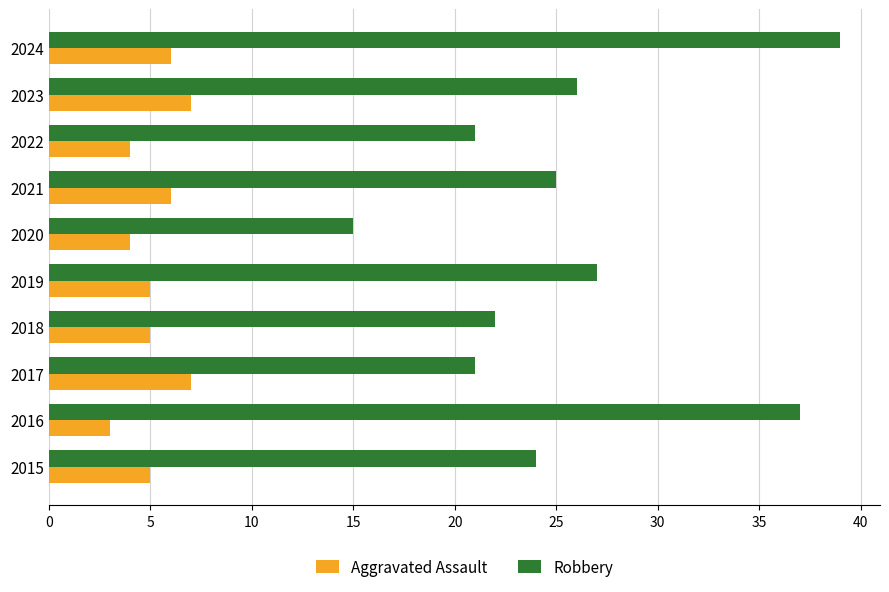

List the series in order of their peak value, highest first.

Robbery, Aggravated Assault